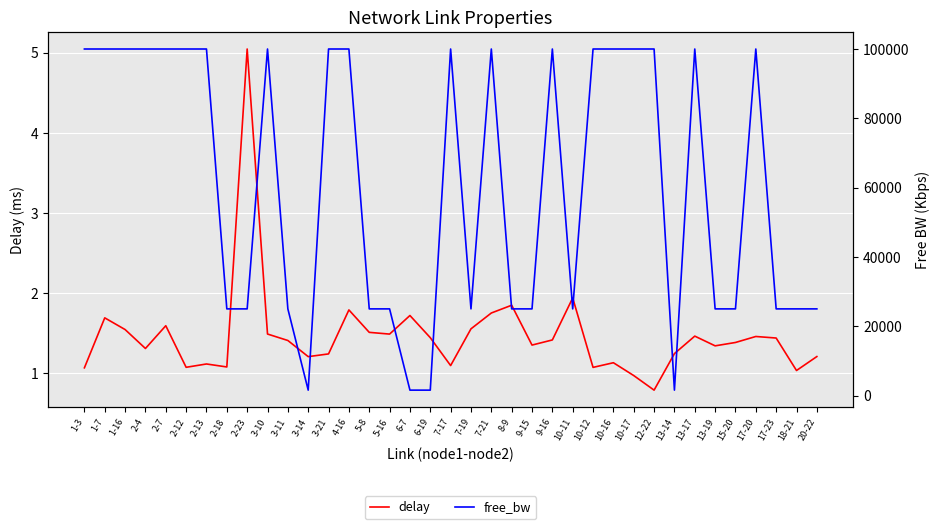

At which label is delay closest to 2?

10-11